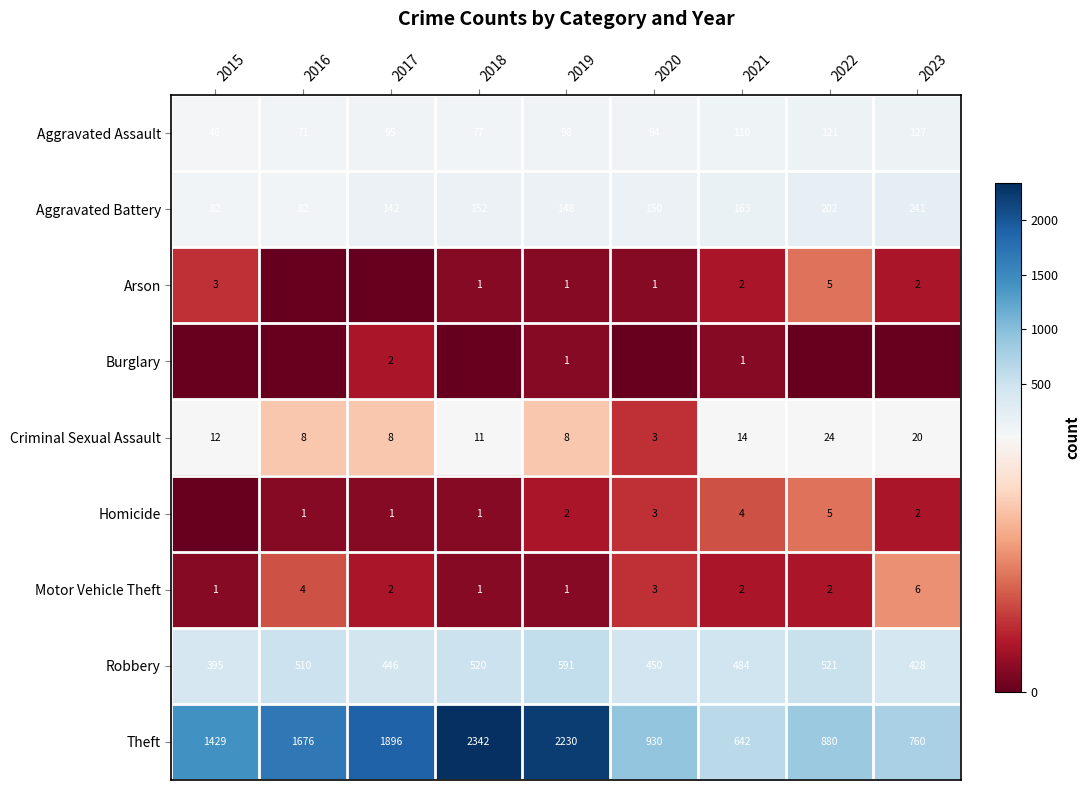

Is the value of Arson at 2023 greater than the value of Criminal Sexual Assault at 2019?

No